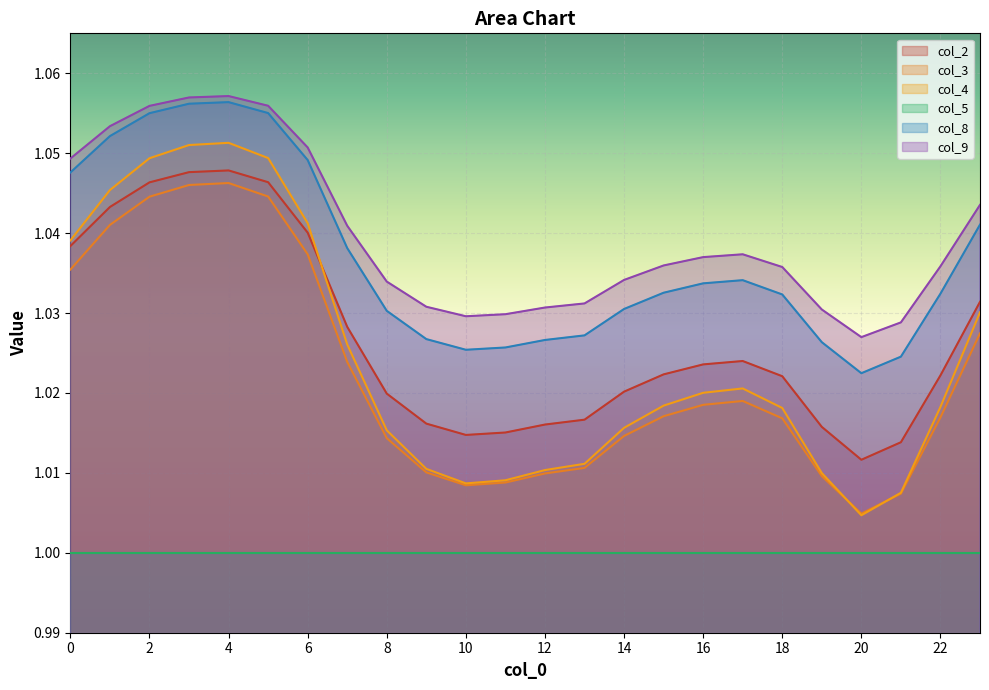

Which series has the widest spread of values?

col_4